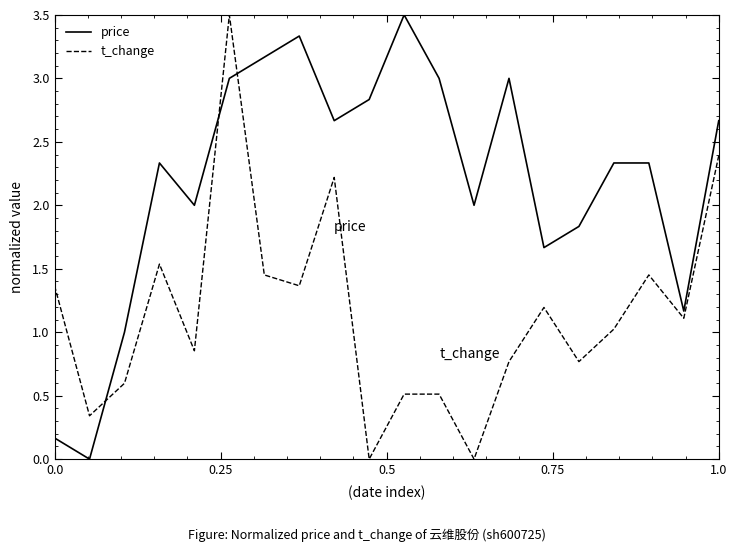

True or false: t_change and price cross at least once.

True